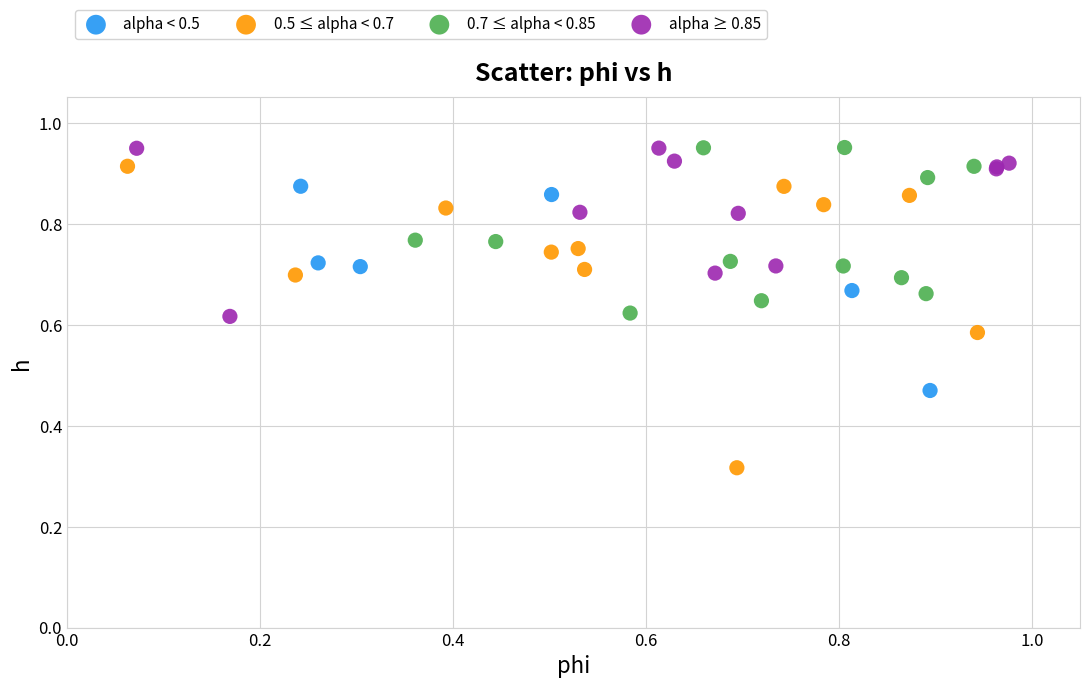

Which series contains the lowest Y value?

0.5 ≤ alpha < 0.7